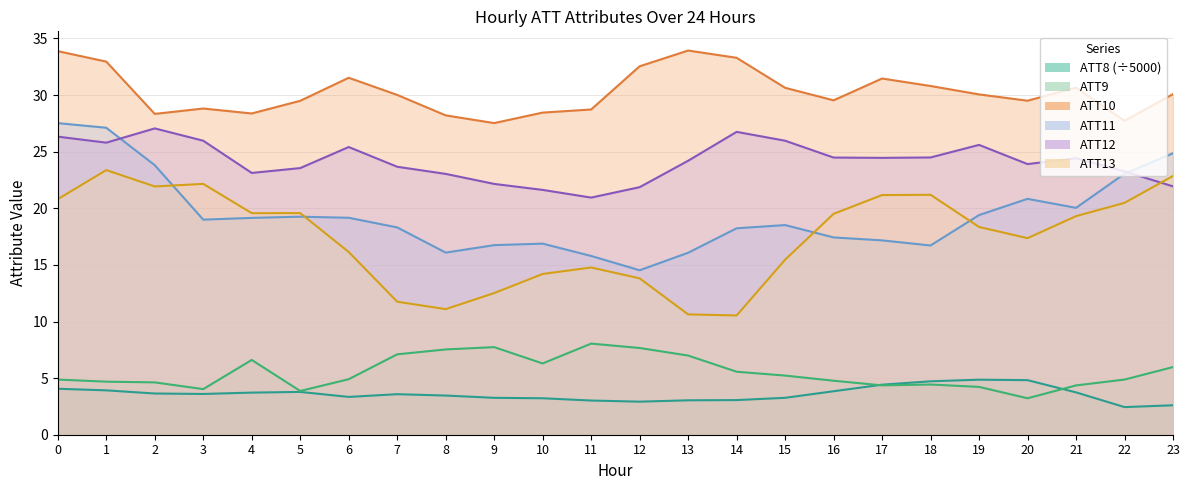

What is the value of the ATT8 point at the 20th from the left?

4.9